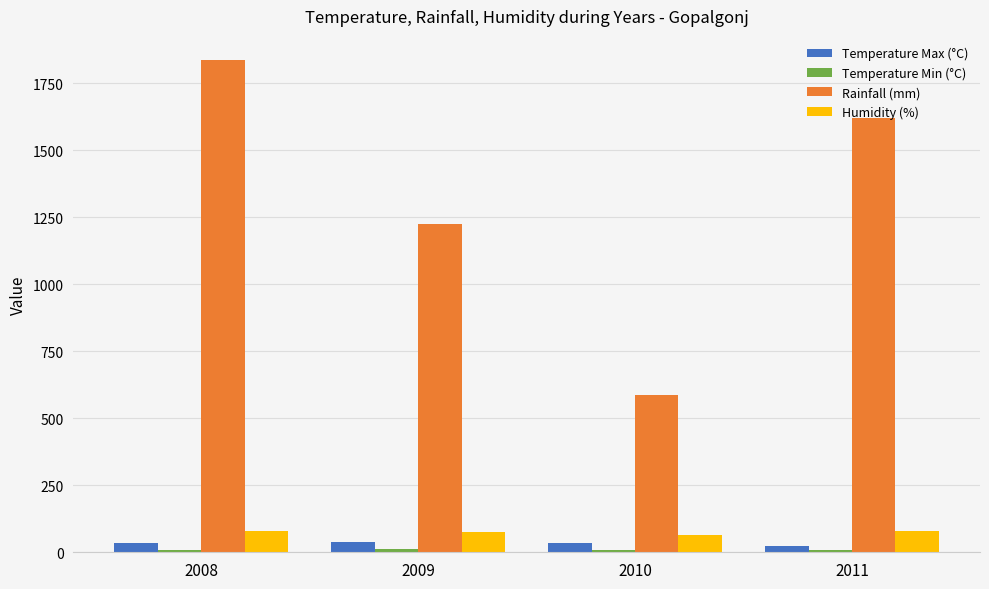

Is it true that Temperature Max (°C) equals 35.2 at 2008?

True